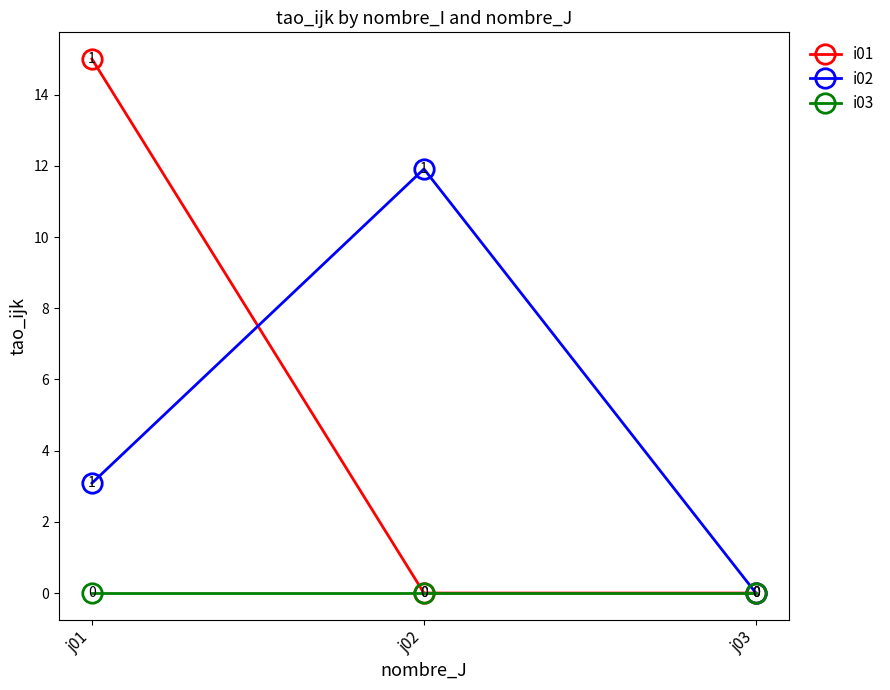

What is the value of the i02 point at the 2nd from the left?

11.9